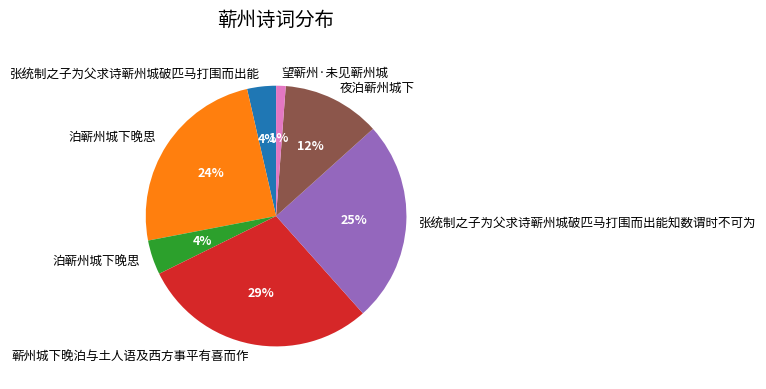

To the nearest percent, what is the average slice percentage?

14%